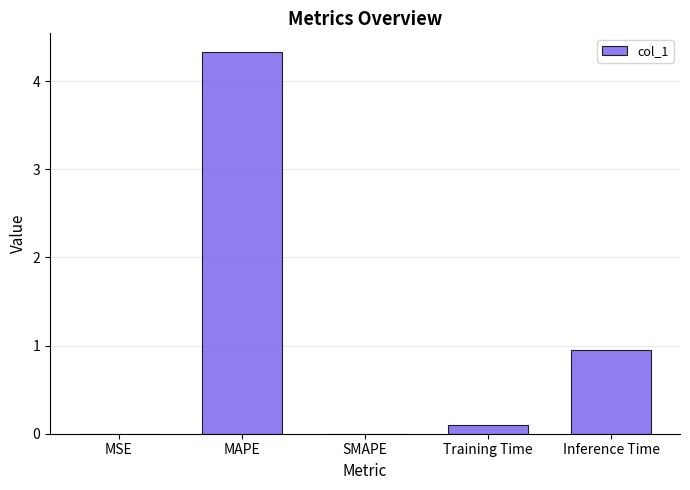

Between MAPE and MSE, which is larger?

MAPE